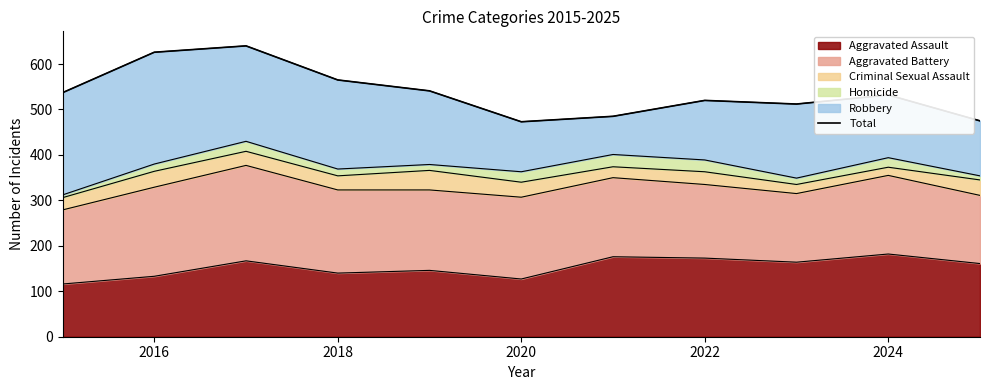

What is the lowest value of the Aggravated Assault series?

116